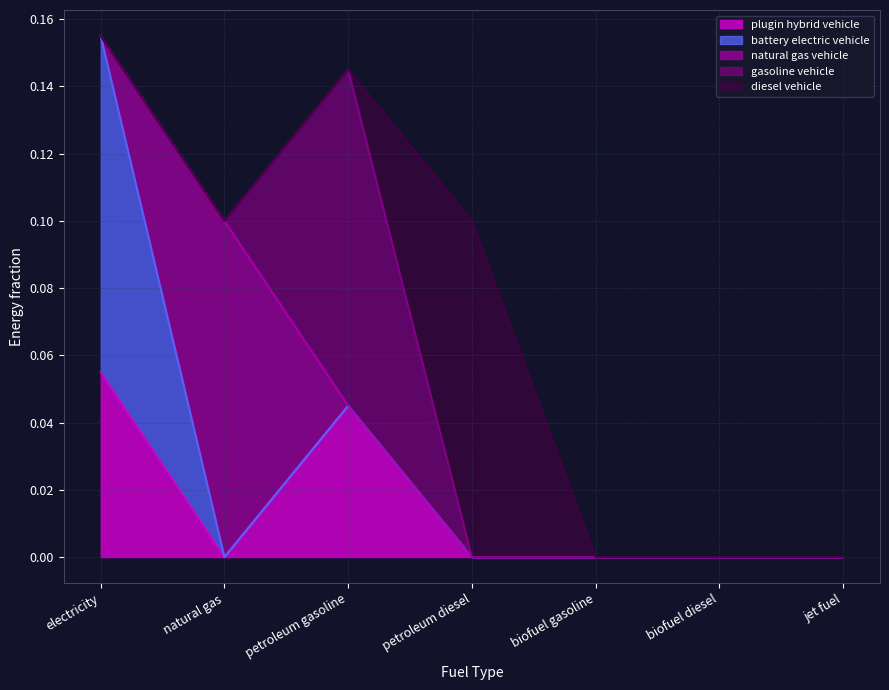

Which series ends up on top after the final intersection of gasoline vehicle and diesel vehicle?

diesel vehicle